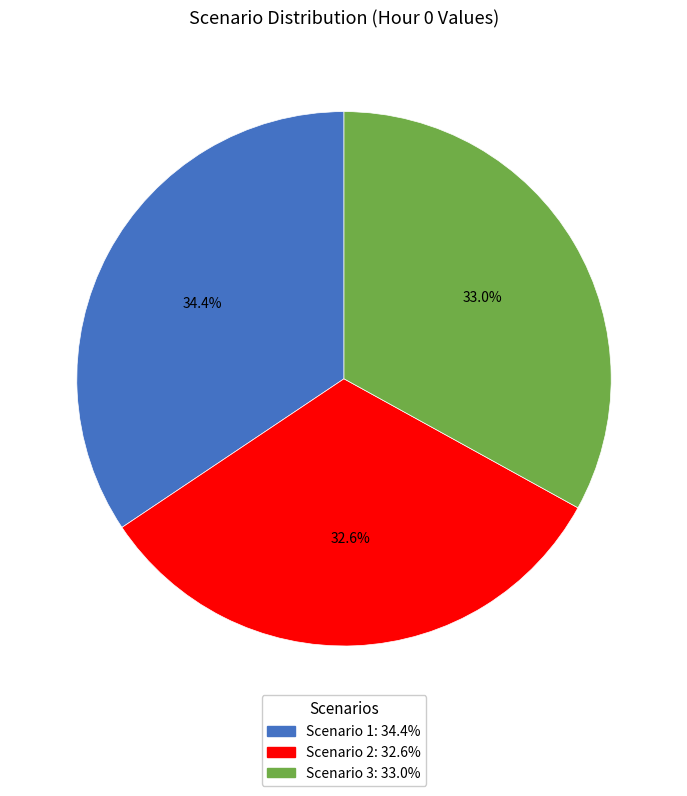

What percentage is NOT represented by Scenario 3?

67.0%